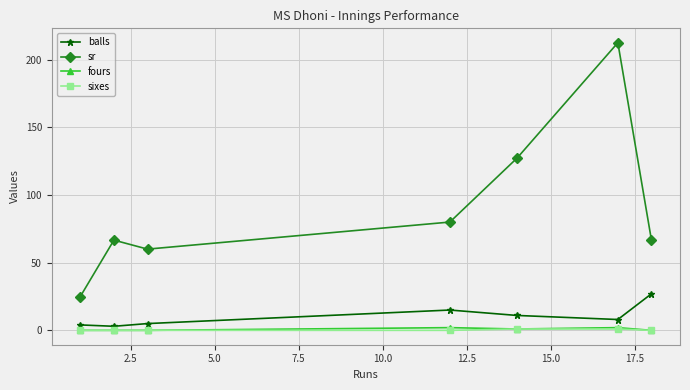

True or false: balls and sr intersect in this chart.

False